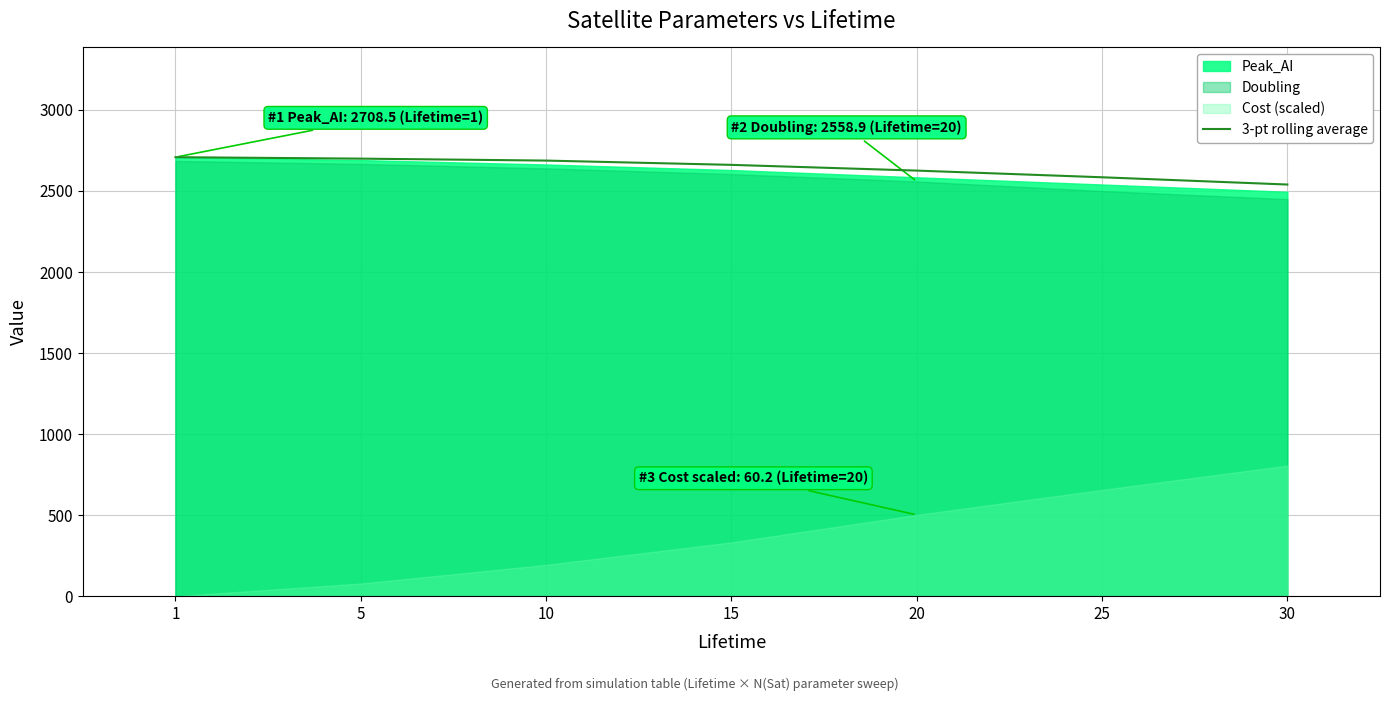

Read the value at 20.

2625.8